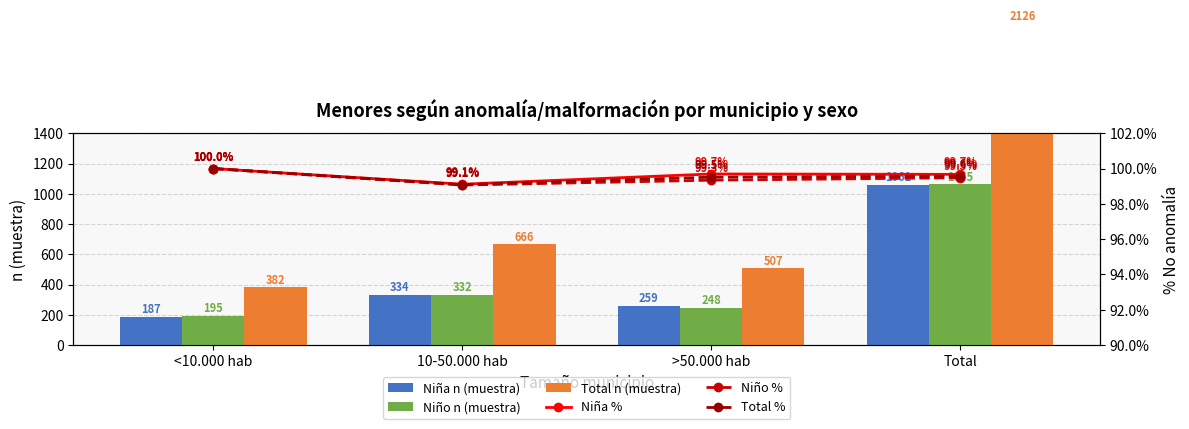

At which label does Niño n (muestra) reach its minimum?

<10.000 hab